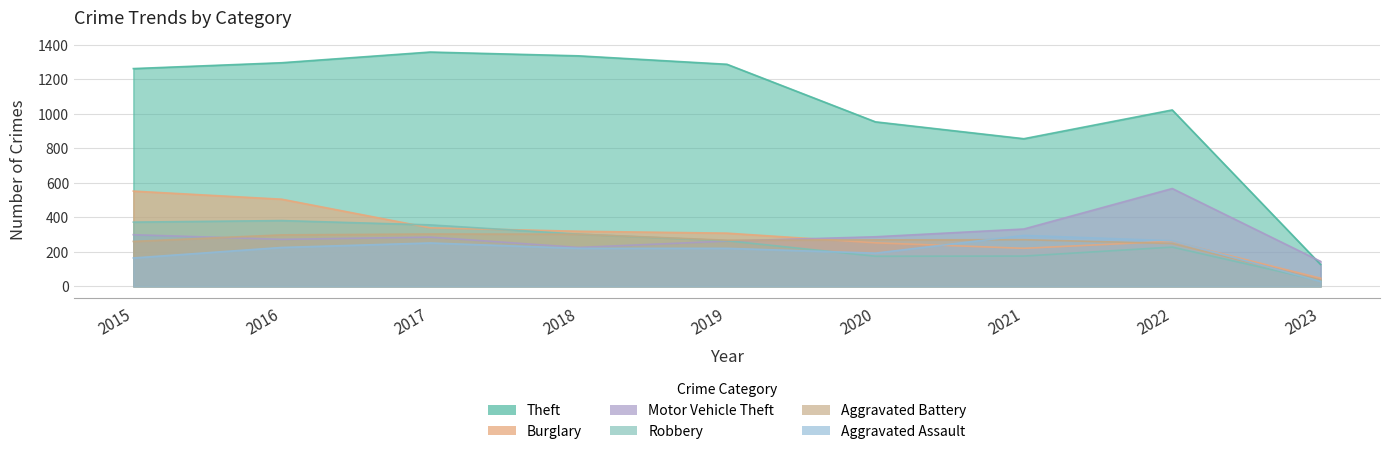

Is it true that Burglary equals 297 at 2021?

False